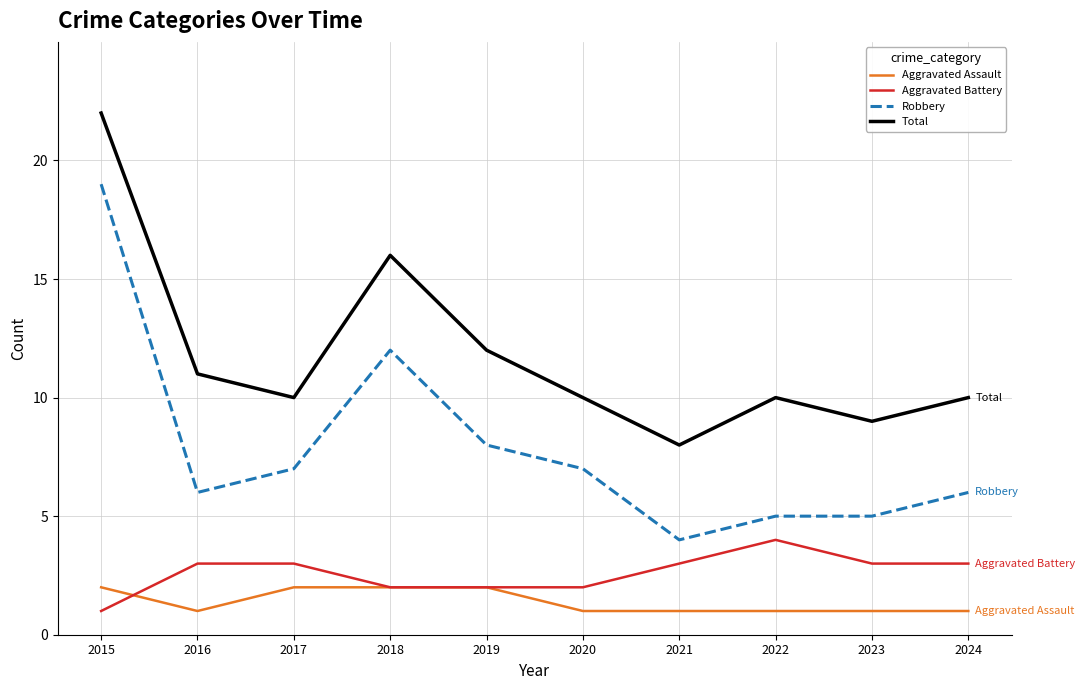

Reading left to right, list all the values displayed in this chart.

Aggravated Assault: 2	1	2	2	2	1	1	1	1	1
Aggravated Battery: 1	3	3	2	2	2	3	4	3	3
Robbery: 19	6	7	12	8	7	4	5	5	6
Total: 22	11	10	16	12	10	8	10	9	10